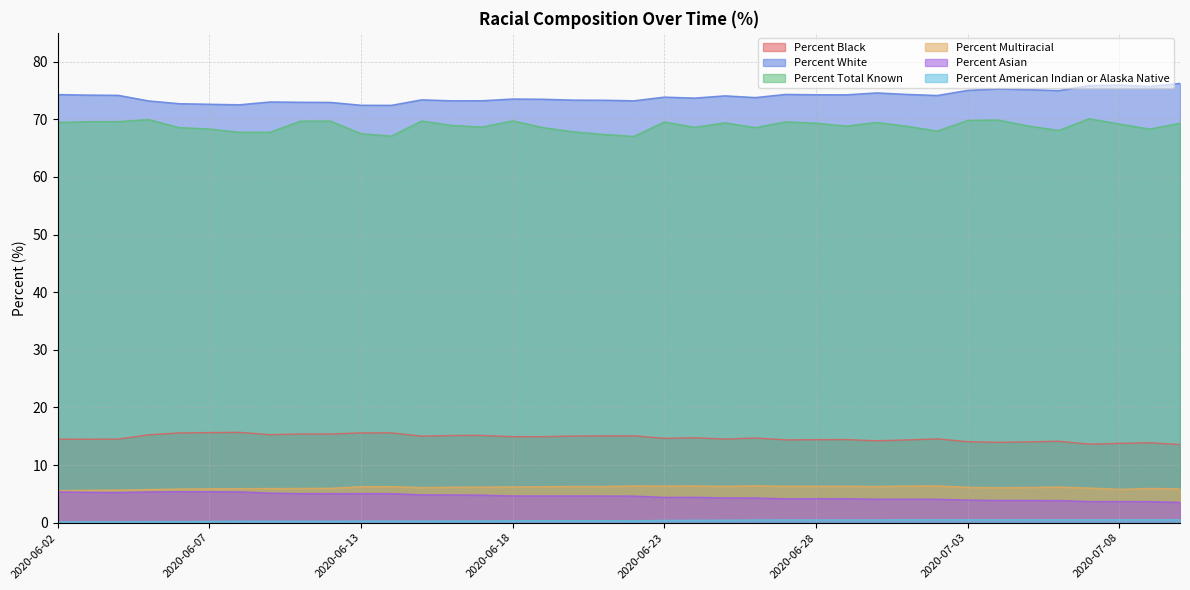

What are all the series names shown in the legend?

Percent Black, Percent White, Percent Total Known, Percent Multiracial, Percent Asian, Percent American Indian or Alaska Native